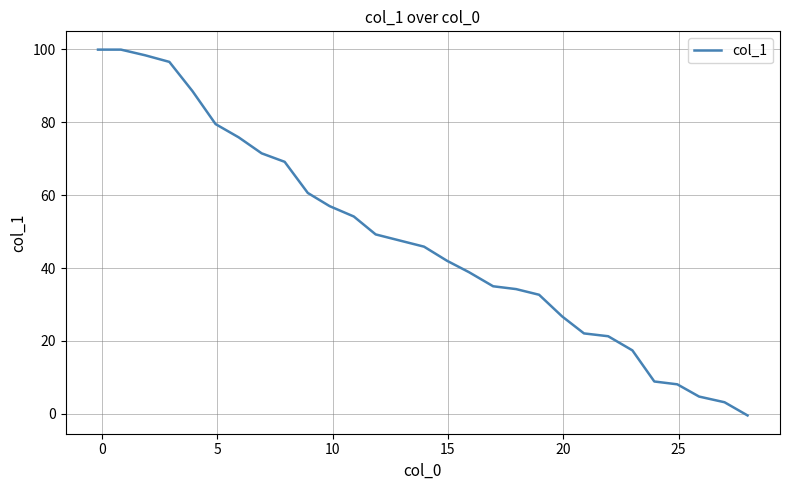

What is the difference between the maximum and minimum values?

100.3